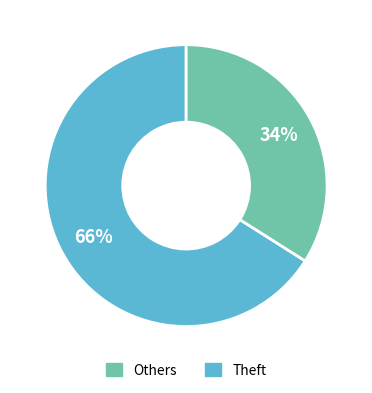

Is there any slice that represents more than half of the pie?

Yes